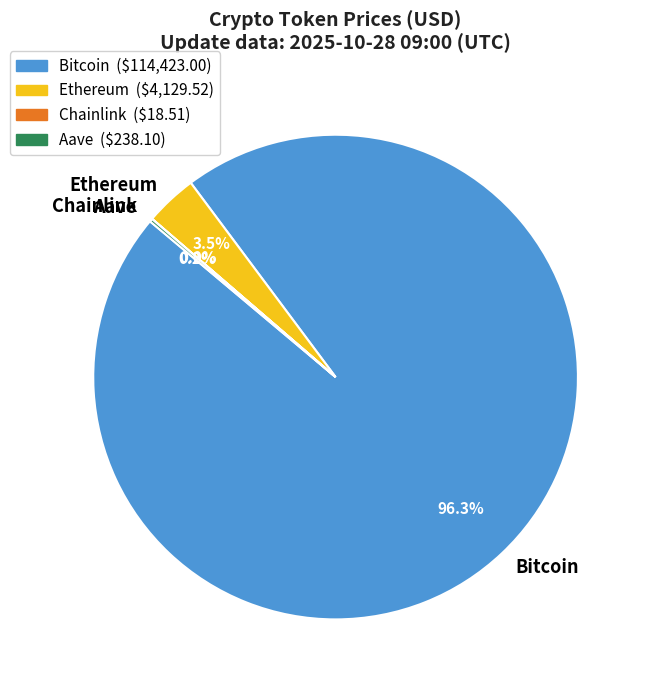

Is there any slice that represents more than half of the pie?

Yes